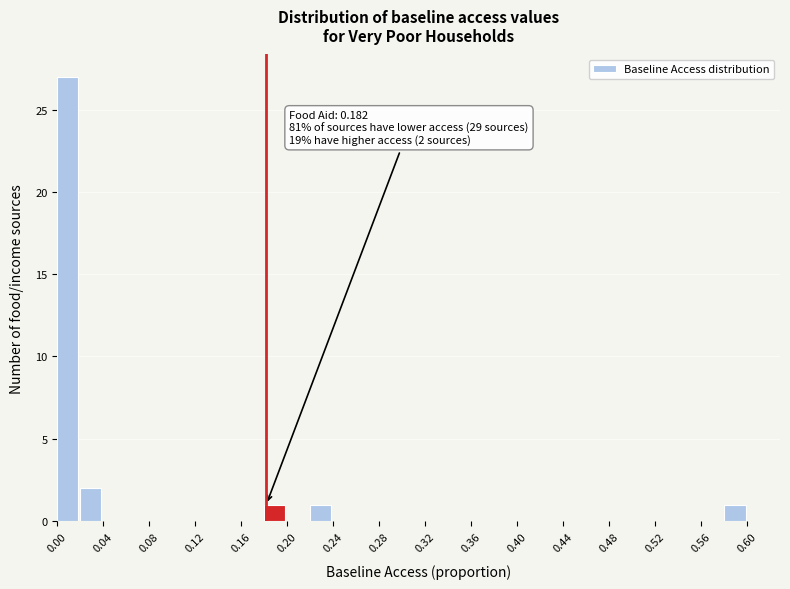

Over which range of the x-axis is the bar tallest?

0.00 to 0.02